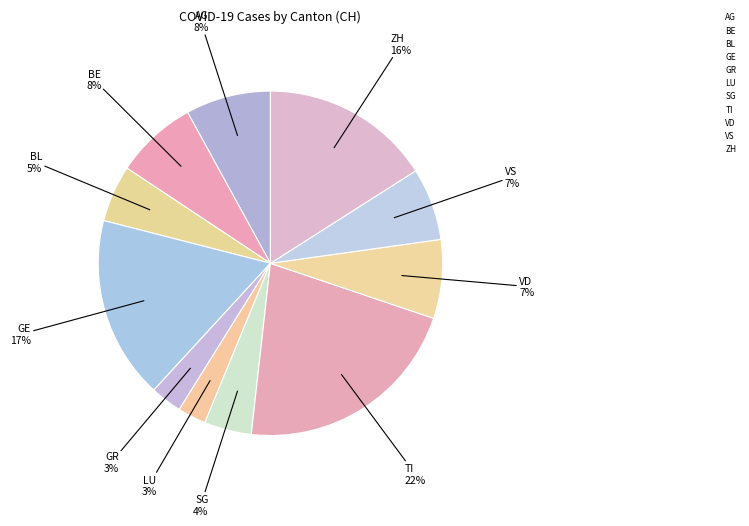

How many slices are in this pie chart?

11